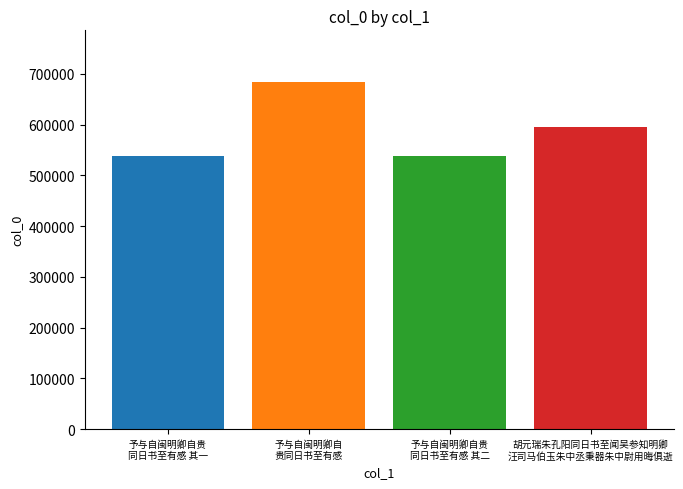

What is the greatest value displayed?

683513